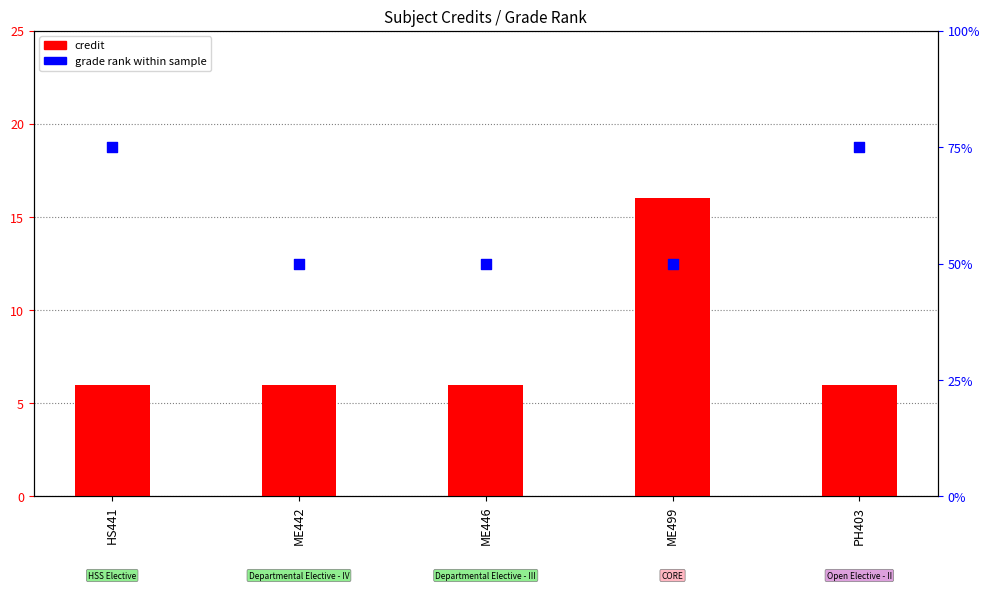

At how many categories does at least one series exceed 62?

2